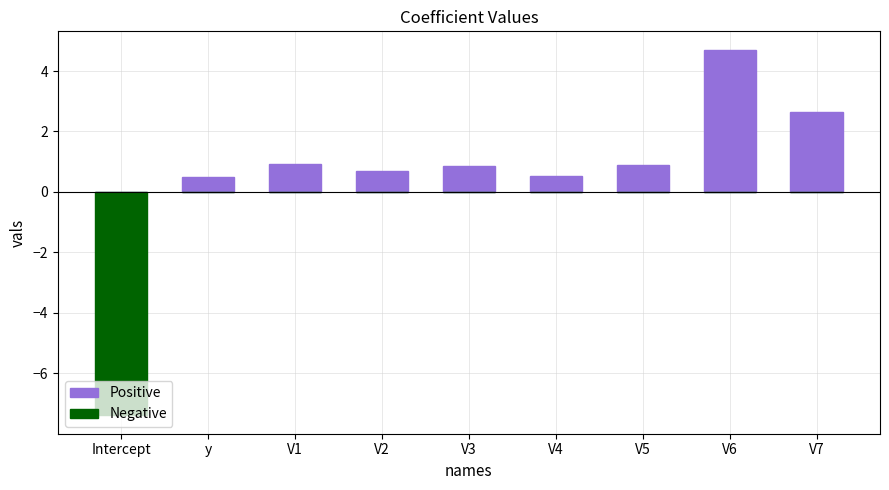

How many Negative values are between 0 and 1?

8